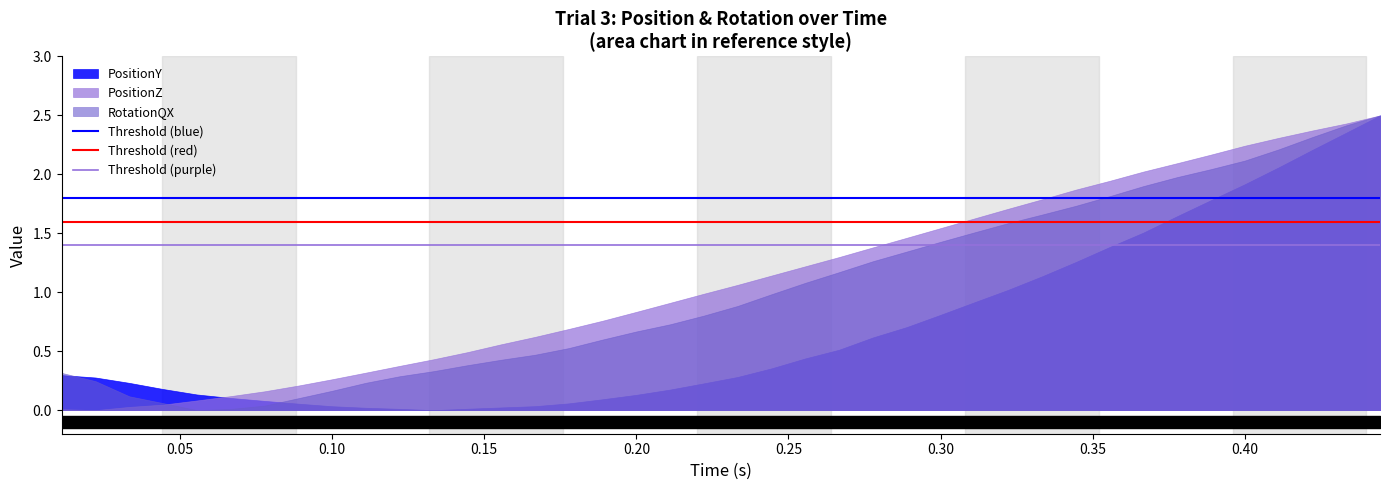

The value of Threshold (red) at 0.00 is 0.7. True or false?

False